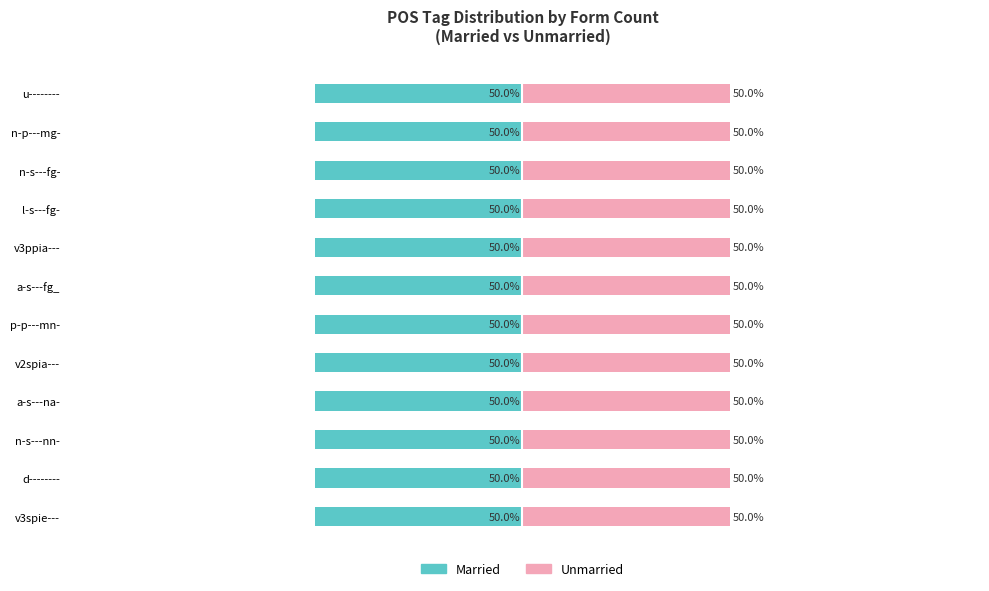

Where is Married nearest to the value 1?

v3spie---